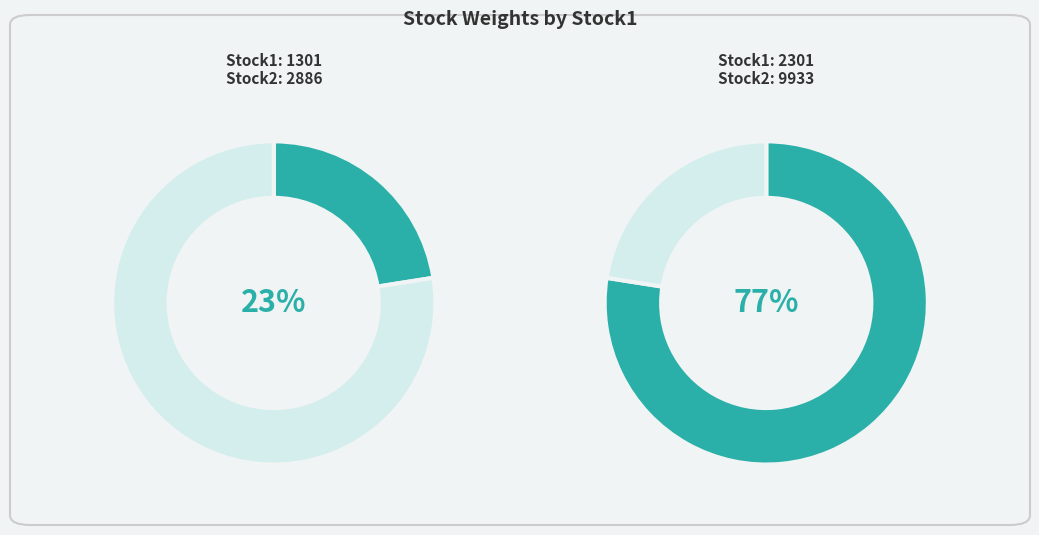

To the nearest percent, what is the combined percentage of 2301 and 1301?

100%